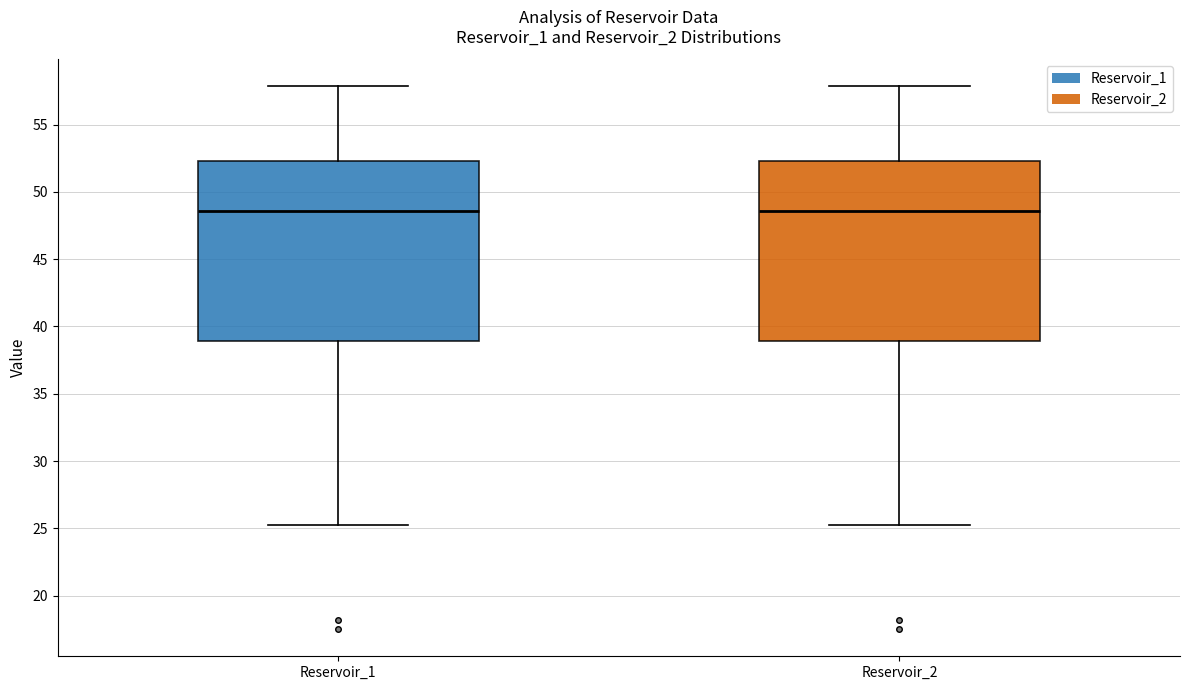

Where is the lower edge of the box for Reservoir_2 on the y-axis? The values are not printed on the chart, so give them approximately, as read against the axis.

39.0